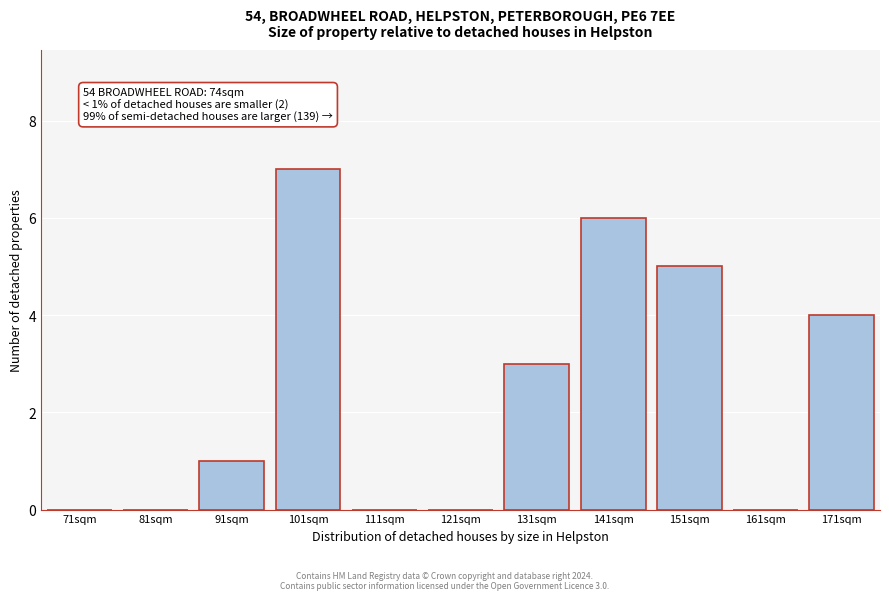

Reading left to right, transcribe all the data shown in this chart.

71sqm=0	81sqm=0	91sqm=1	101sqm=7	111sqm=0	121sqm=0	131sqm=3	141sqm=6	151sqm=5	161sqm=0	171sqm=4